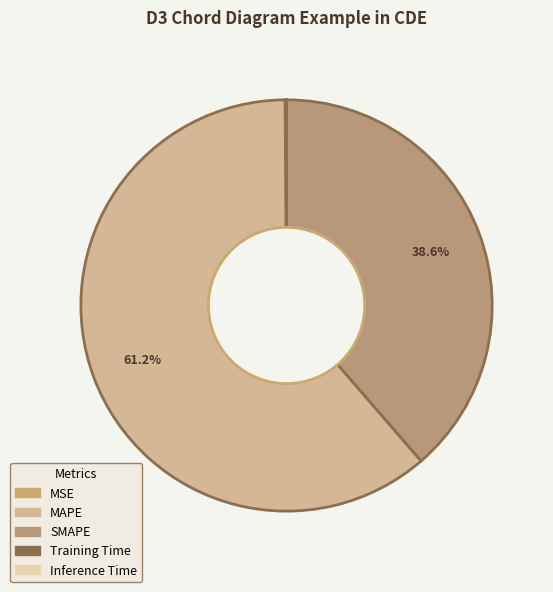

What is the change in value from MSE to Inference Time?

-0.2